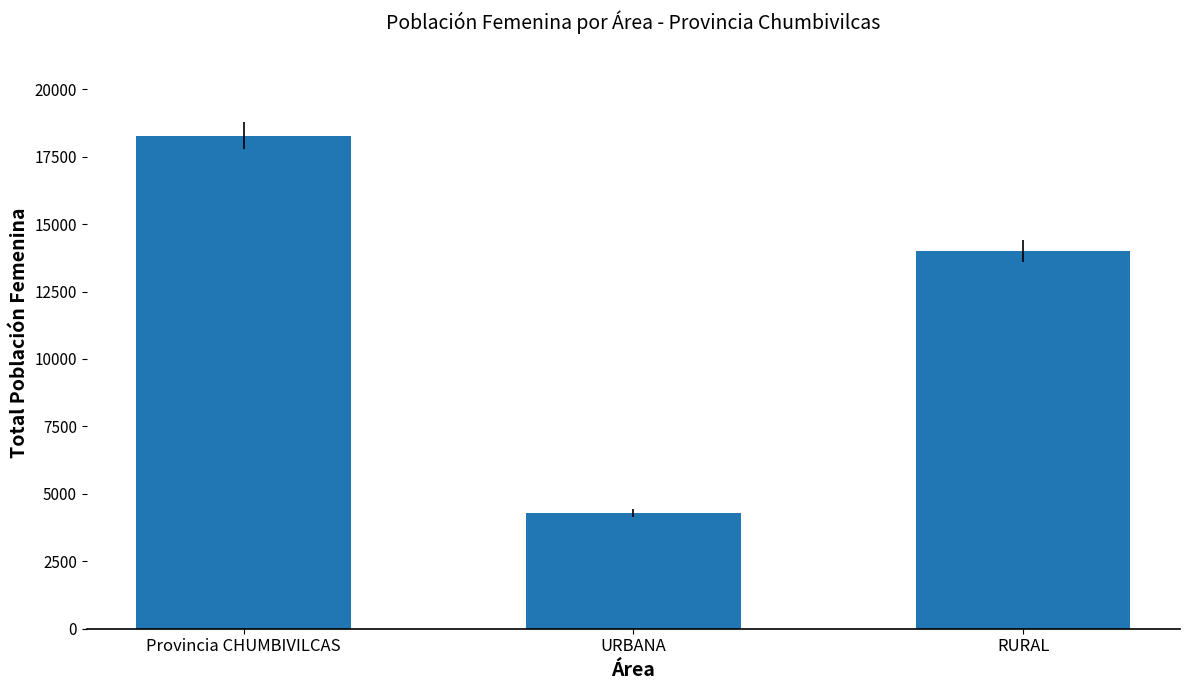

Where is the data nearest to the value 11285?

RURAL